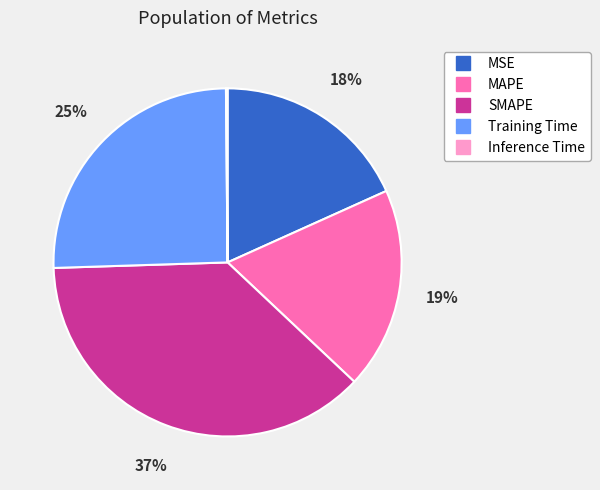

Which category has the biggest portion of the pie?

SMAPE